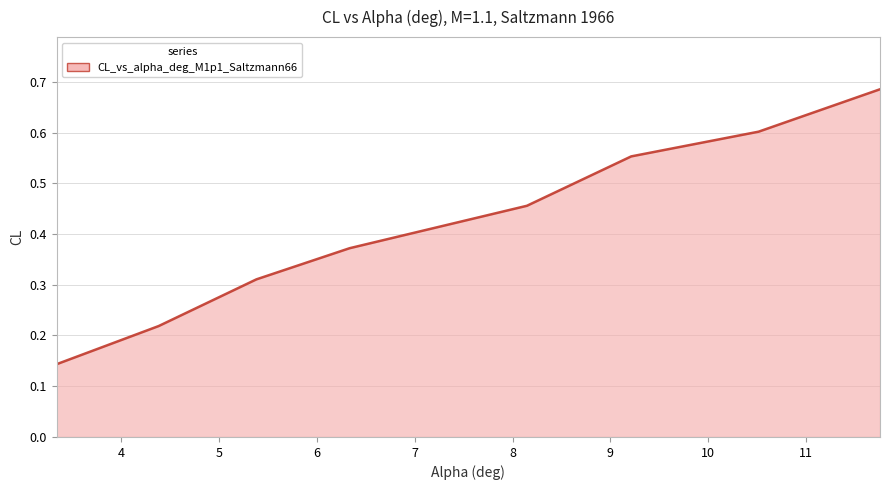

True or false: there are more than 0 points higher than both neighbors.

False